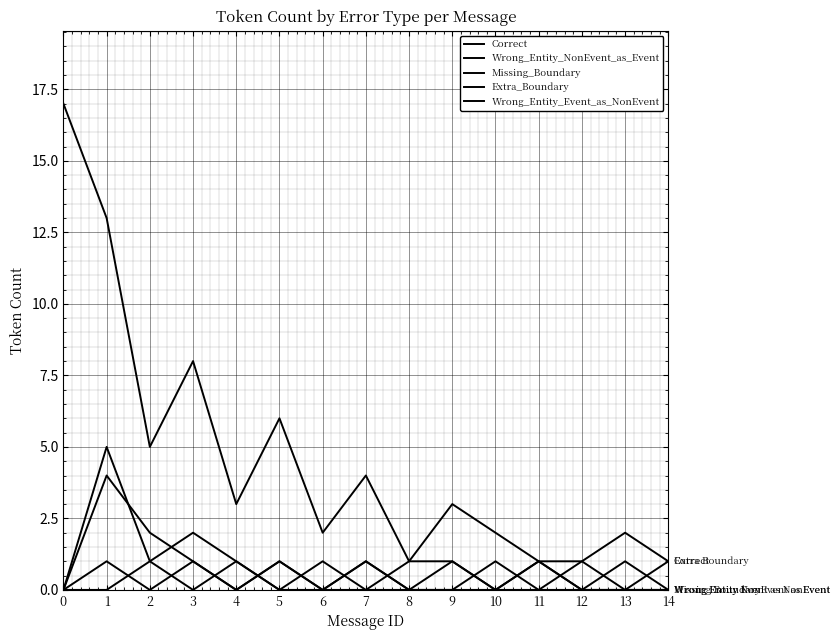

True or false: Extra_Boundary has more than 0 interior local peaks.

True